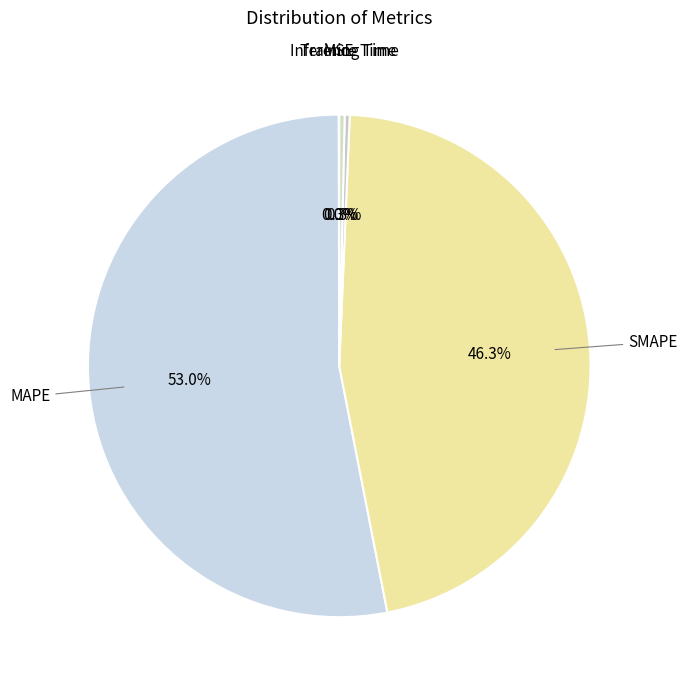

Is the sum of Inference Time and MAPE greater than half?

Yes